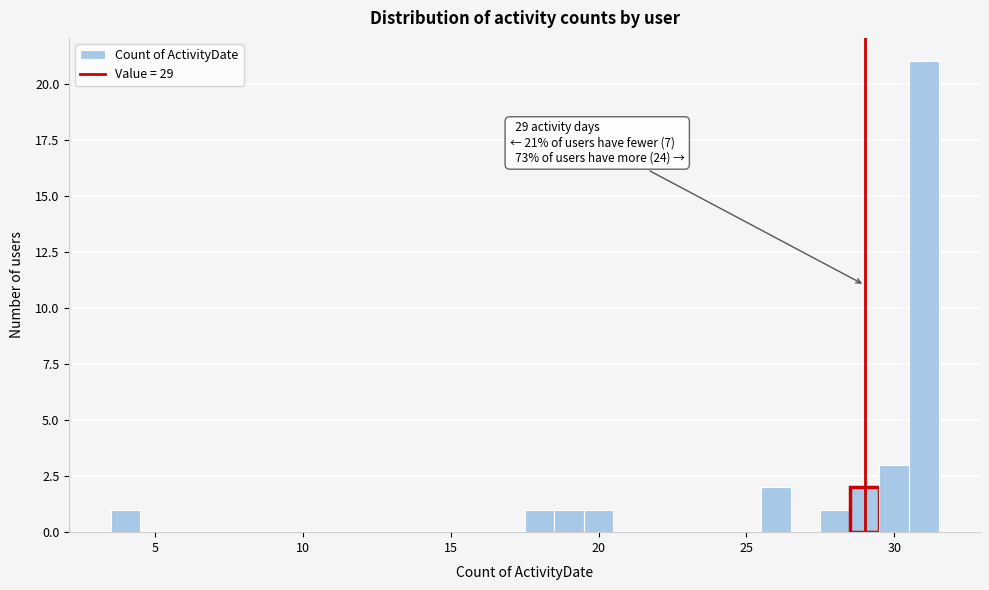

Around what value on the x-axis is the tallest bar? Give the approximate position of its centre, as read against the axis.

31.0